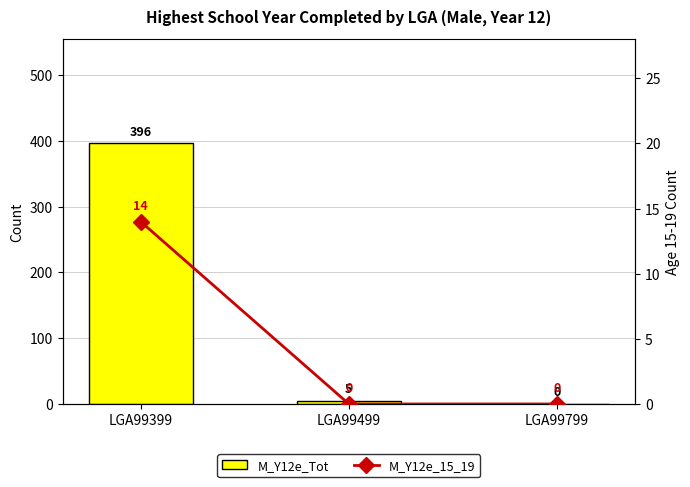

List the series in order of their peak value, highest first.

M_Y12e_Tot, M_Y12e_15_19